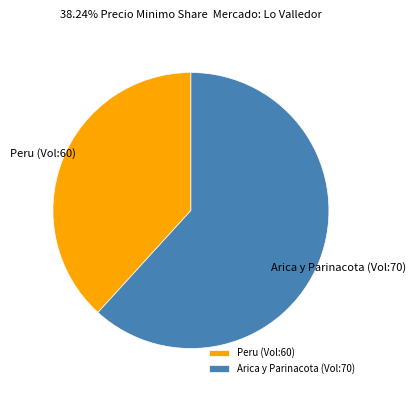

Does any single category account for the majority?

Yes